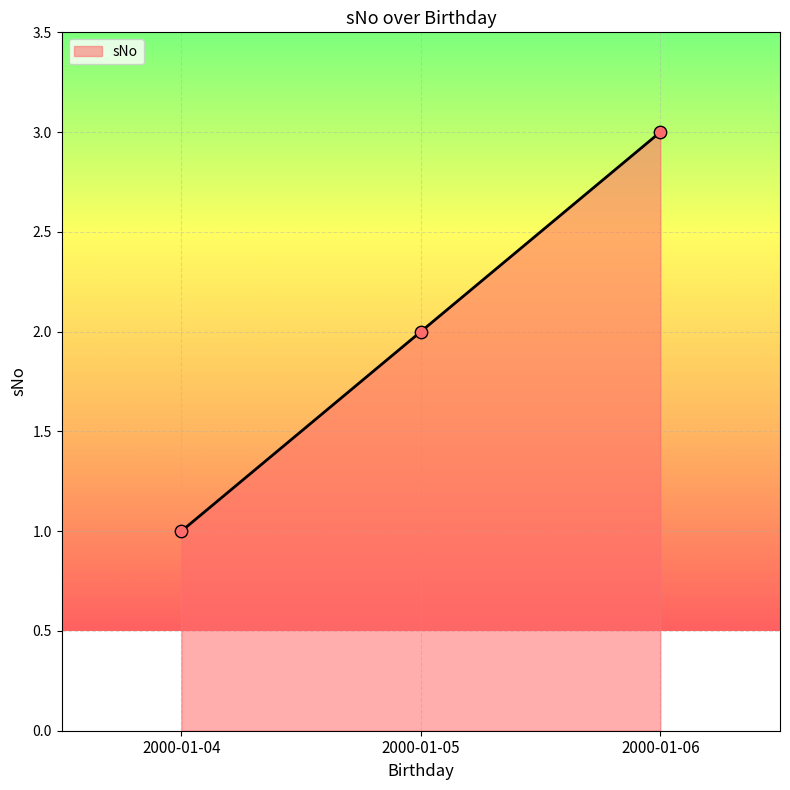

Approximately how many times larger is the value at 2000-01-06 compared to 2000-01-05?

1.5